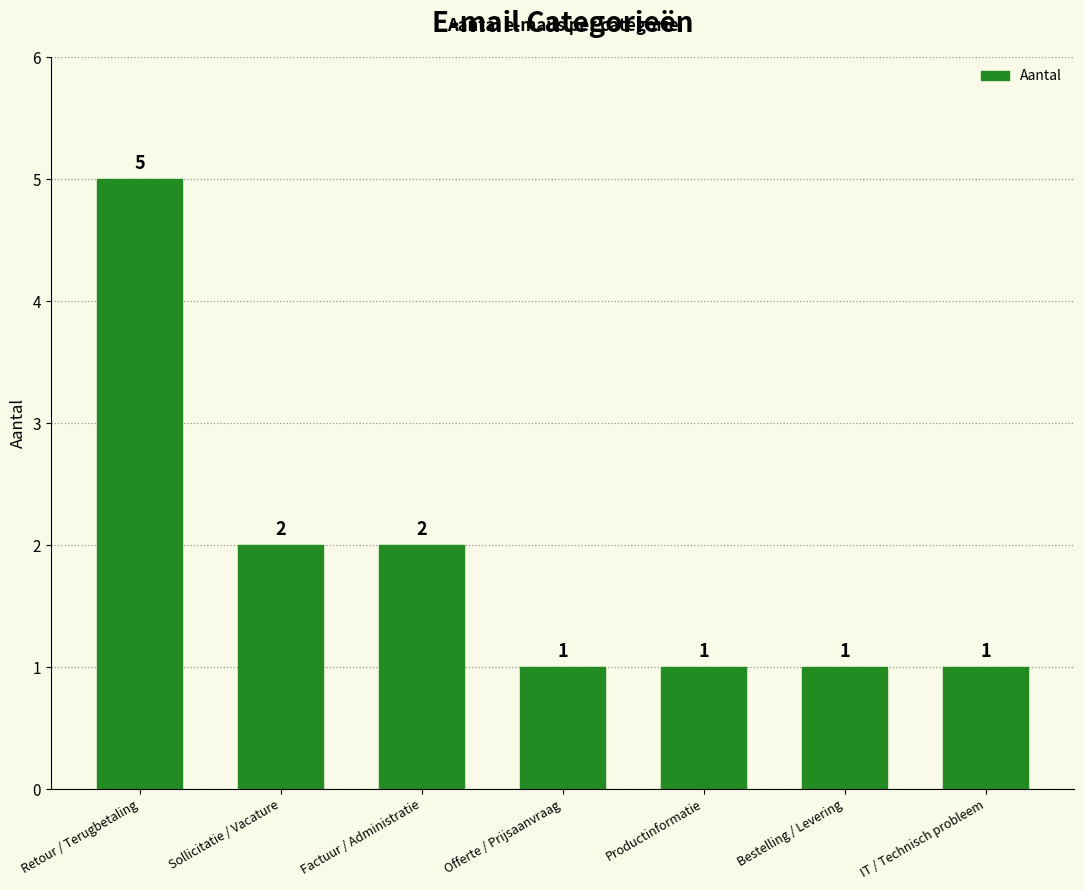

What is the minimum value shown in the chart?

1